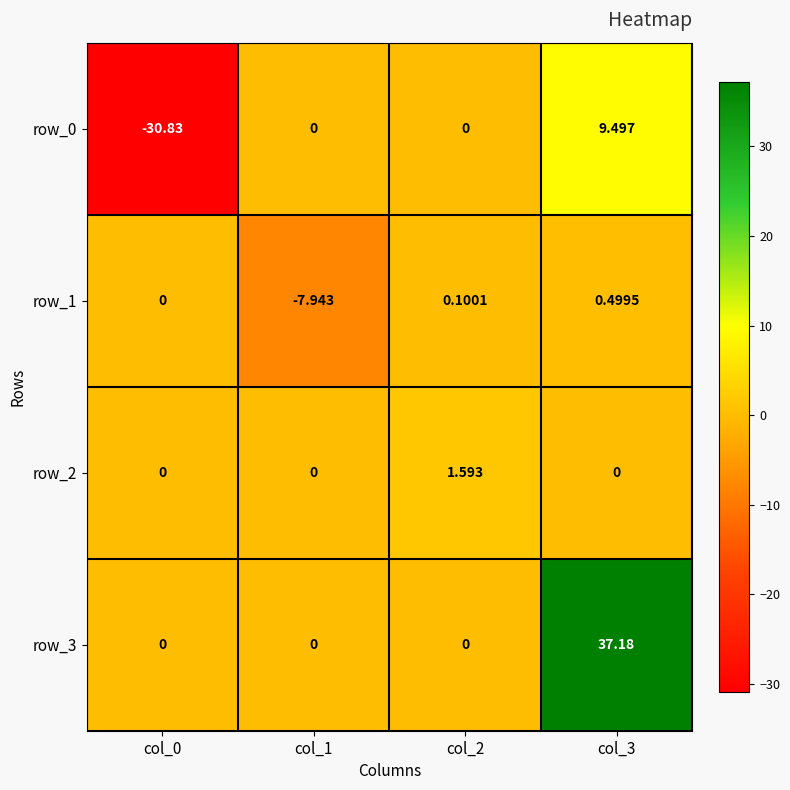

How many distinct data groups are displayed?

4